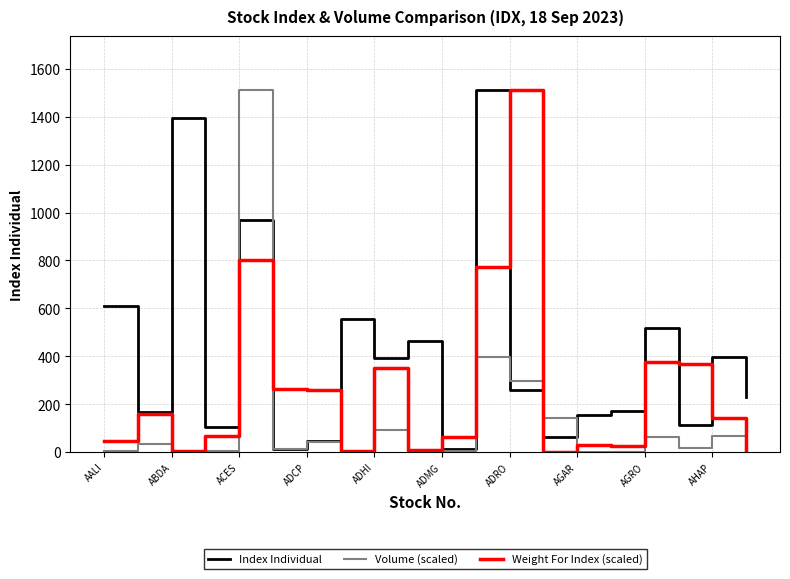

Which series has the largest total across all categories?

Index Individual